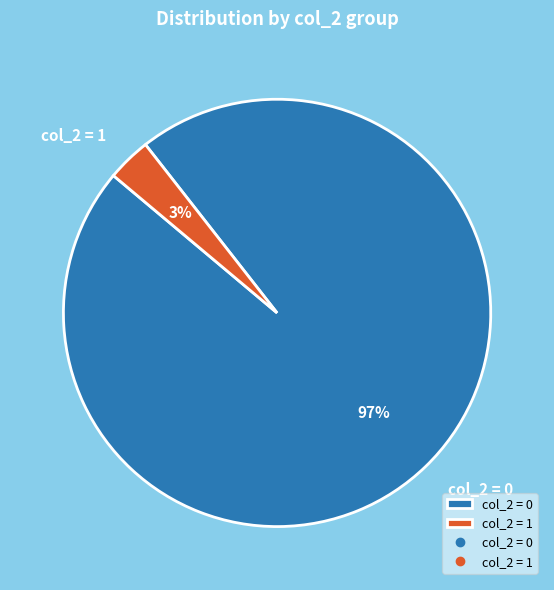

The col_2 = 0 slice represents 82% of the pie. True or false?

False